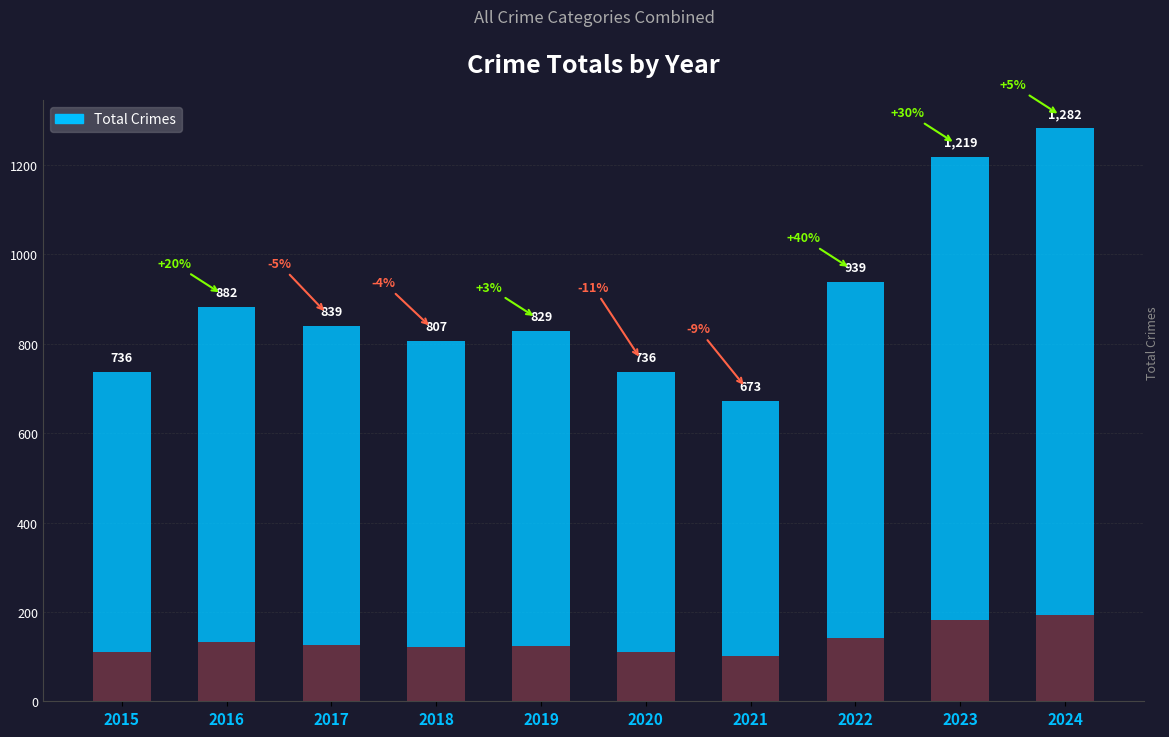

The chart shows a value of 1282 at 2024. True or false?

True